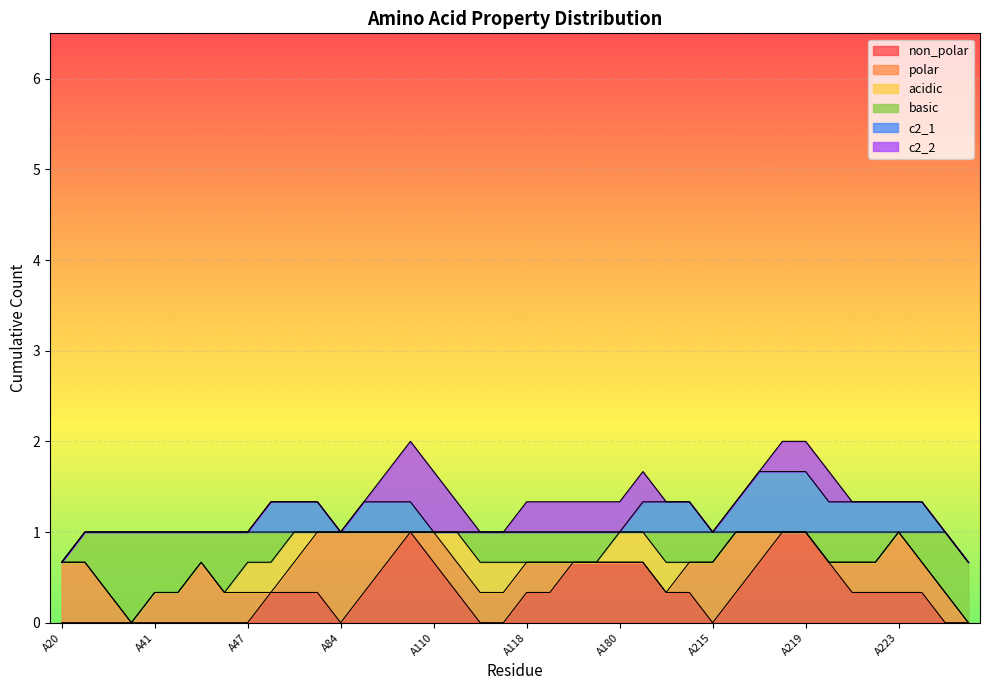

True or false: polar has more than 1 points higher than both neighbors.

True